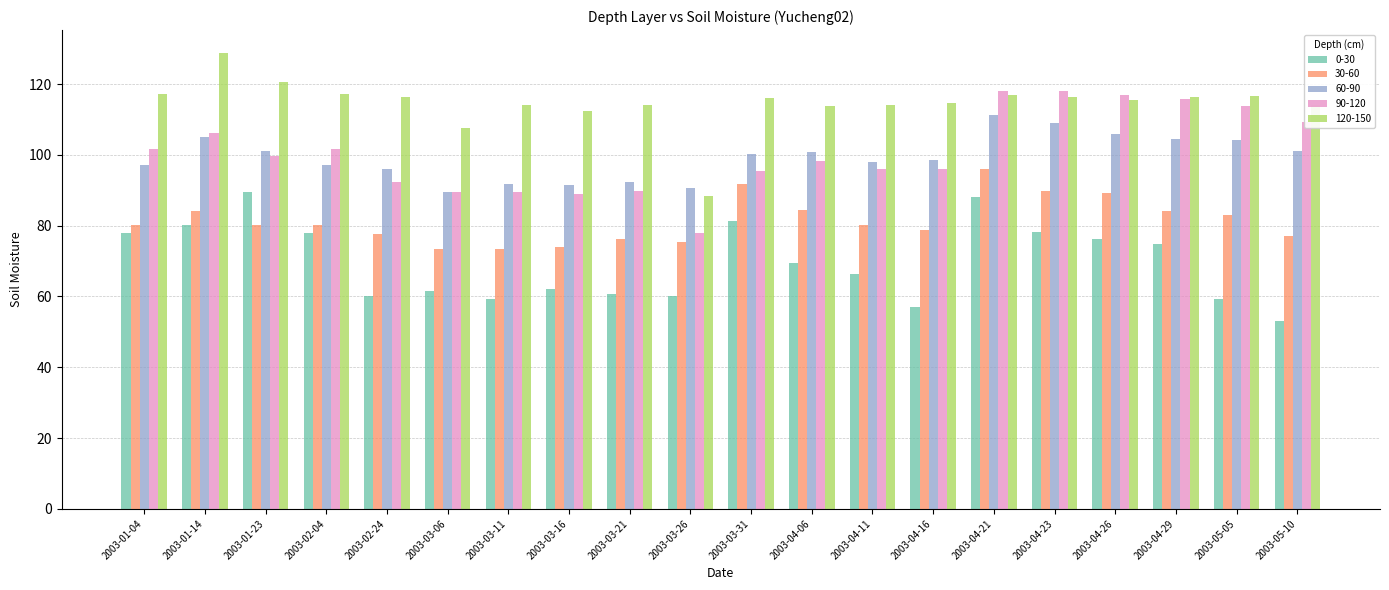

At which label does 0-30 first exceed 69?

2003-01-04